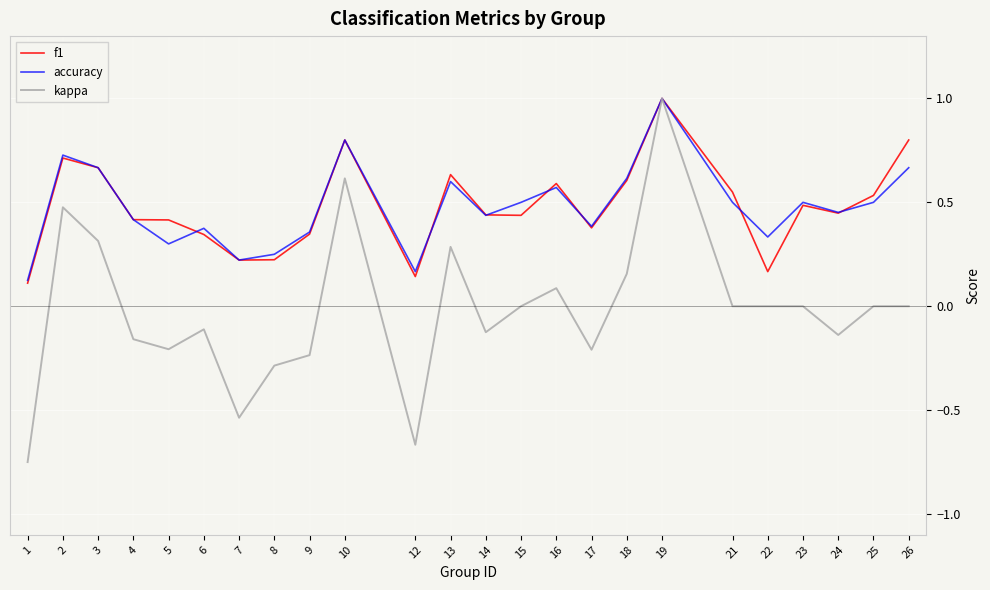

What is the maximum value for accuracy?

1.0